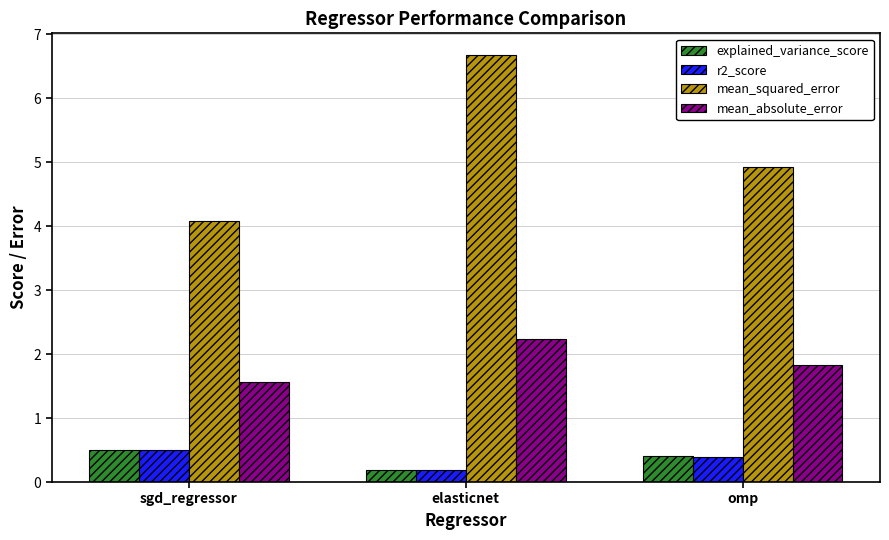

Rank the categories by mean_absolute_error value from lowest to highest.

sgd_regressor, omp, elasticnet